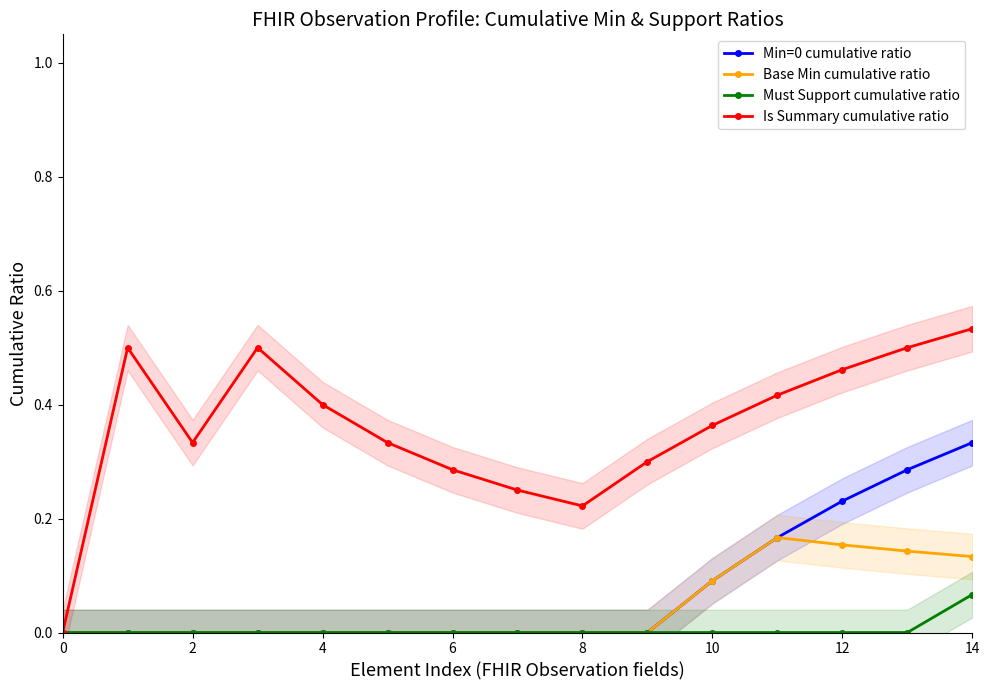

True or false: Base Min cumulative ratio and Is Summary cumulative ratio intersect in this chart.

False